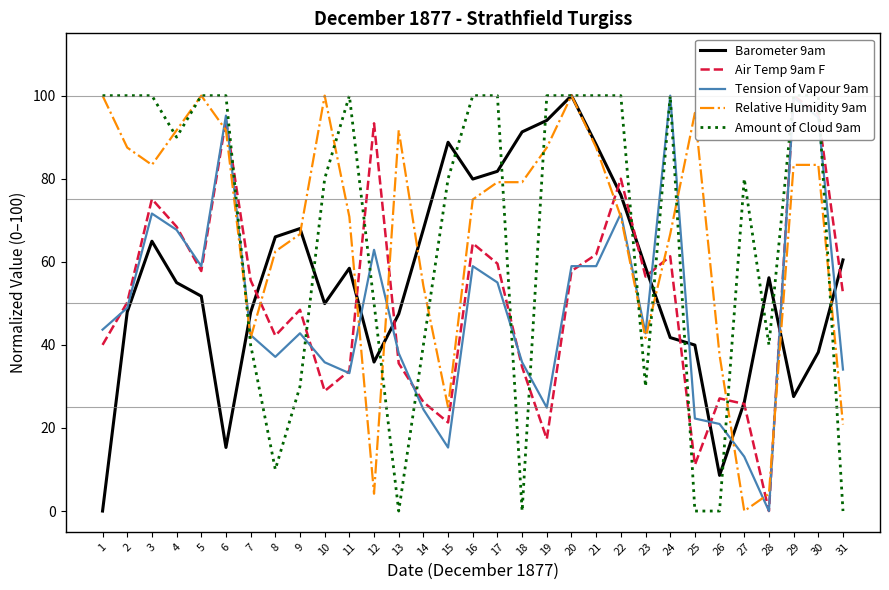

Rank the series at 10 from lowest to highest value.

Air Temp 9am F, Tension of Vapour 9am, Barometer 9am, Amount of Cloud 9am, Relative Humidity 9am